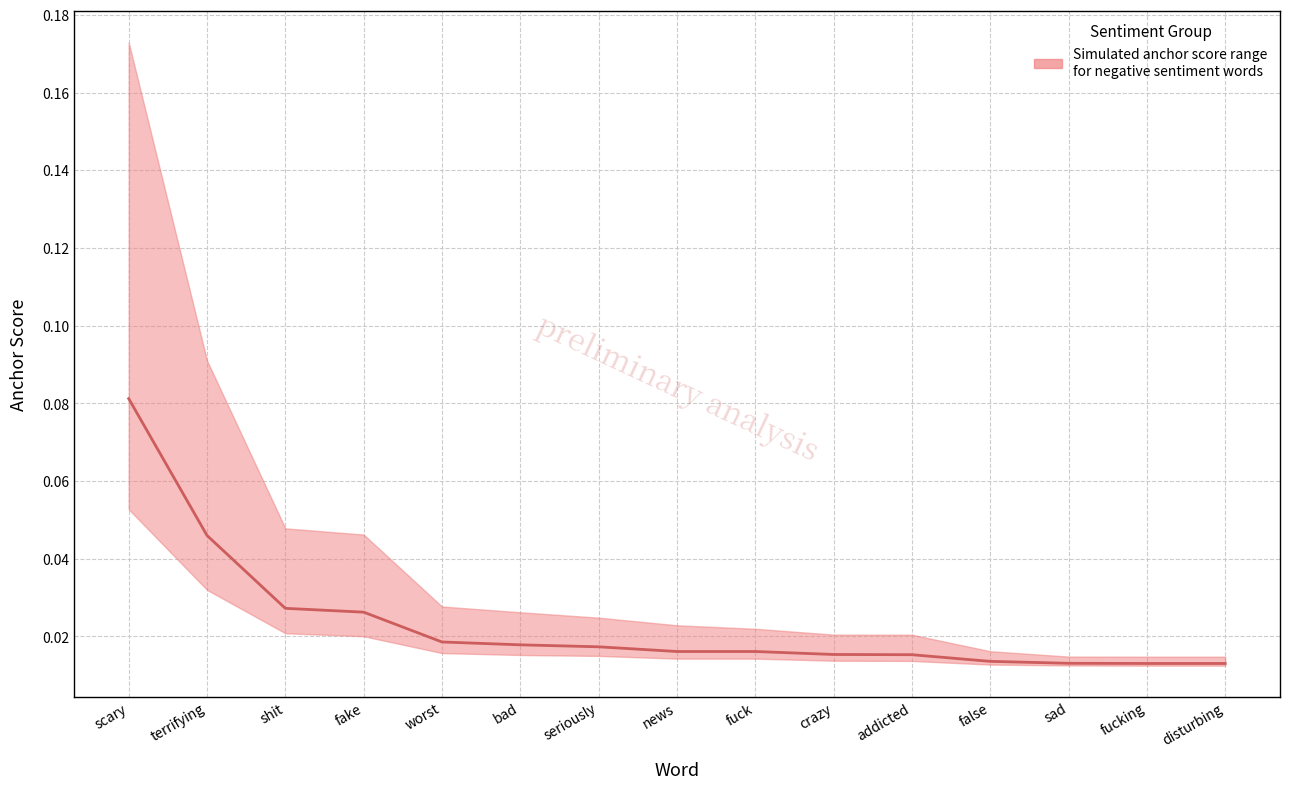

Read the value at scary.

0.1